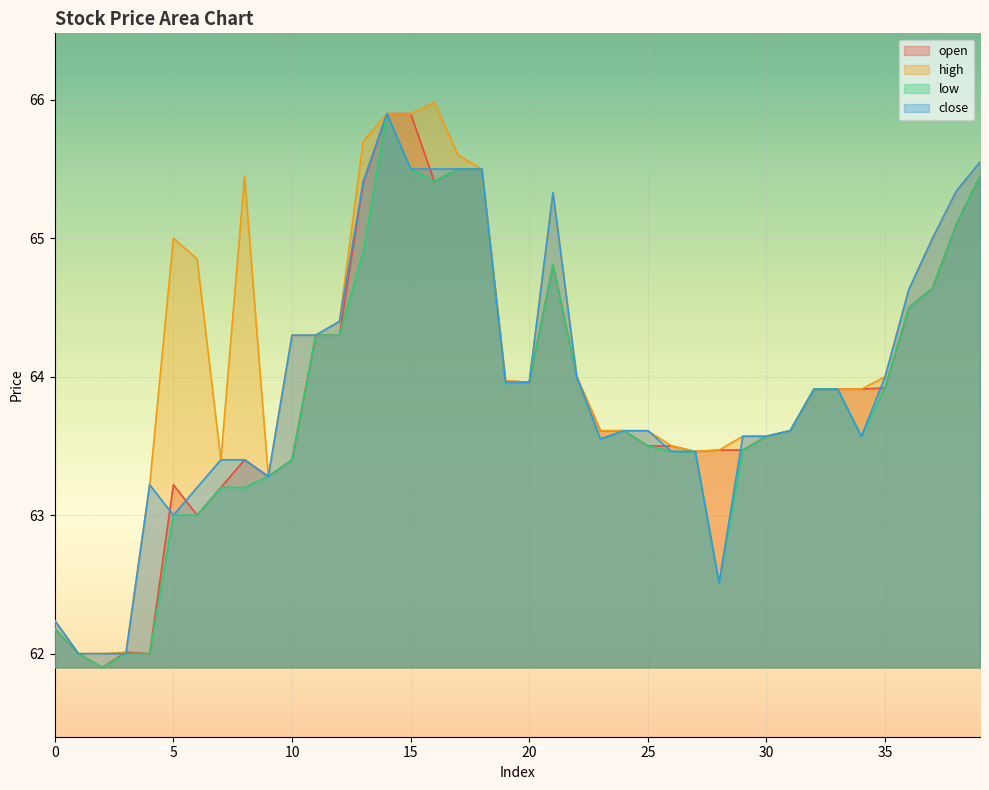

What is the highest value of the high series?

66.0